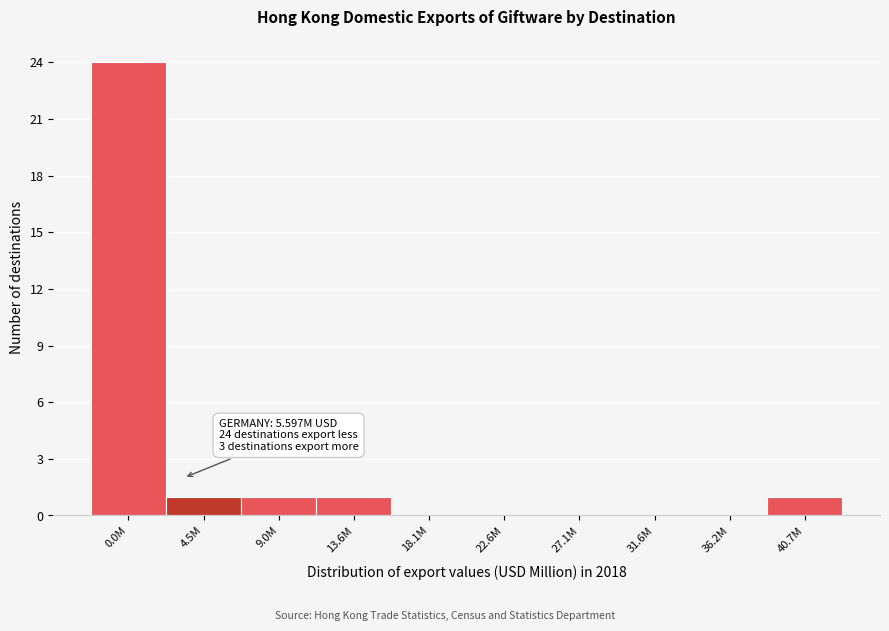

Reading left to right, list all the values displayed in this chart.

0.0M=24	4.5M=1	9.0M=1	13.6M=1	18.1M=0	22.6M=0	27.1M=0	31.6M=0	36.2M=0	40.7M=1